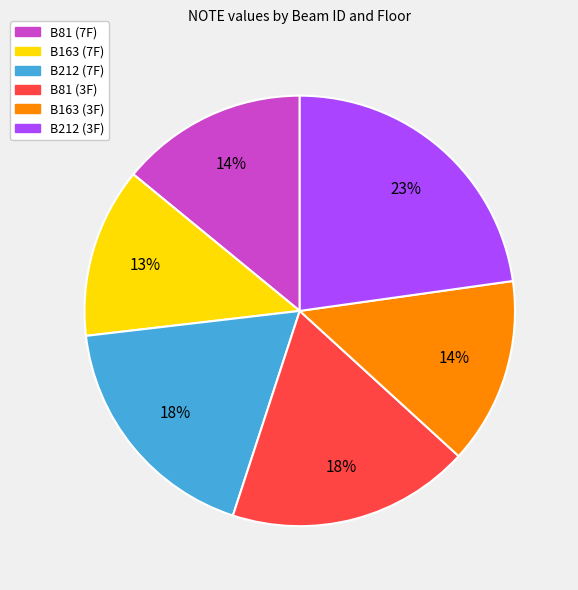

Does B163 (3F) account for over 50% of the chart?

No